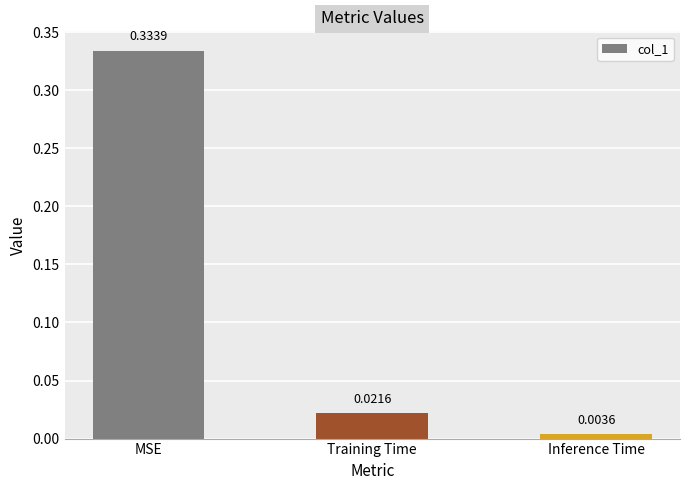

At which category does the chart reach its peak across all series?

MSE